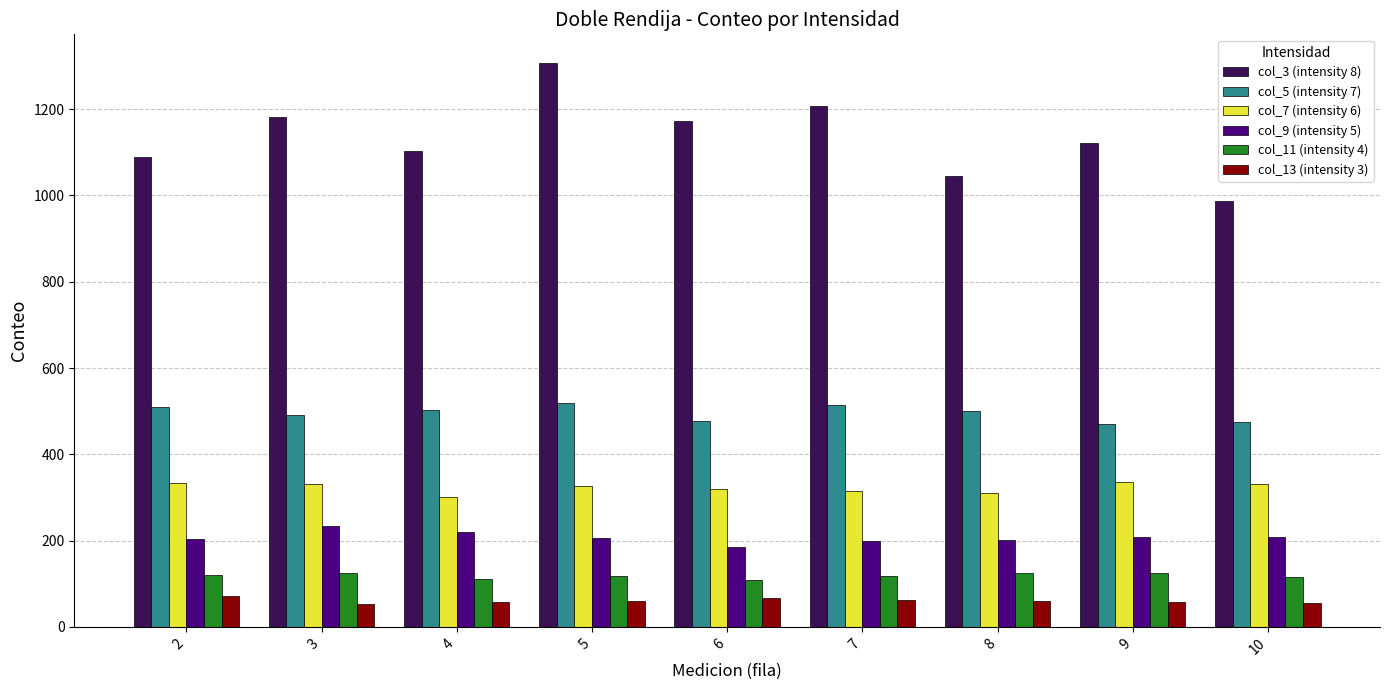

What is the sum of all col_3 (intensity 8) values?

10215